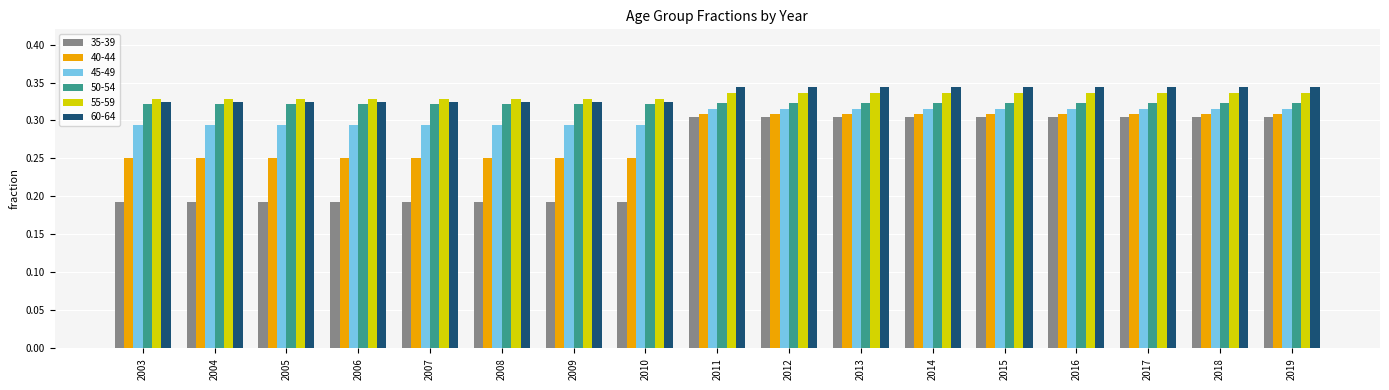

Is it true that 45-49 equals 0.4 at 2007?

False